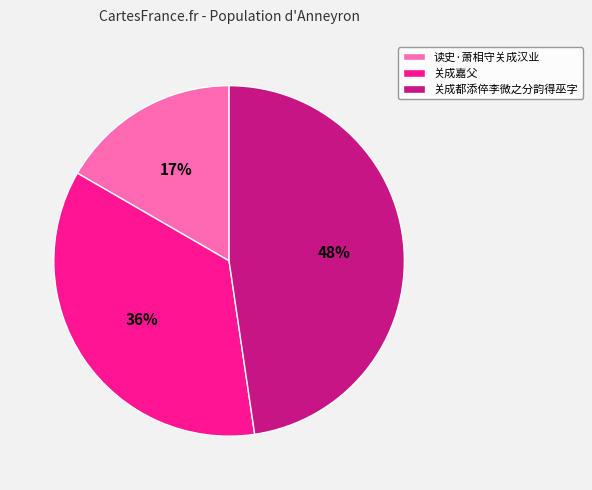

How many segments does this pie chart have?

3